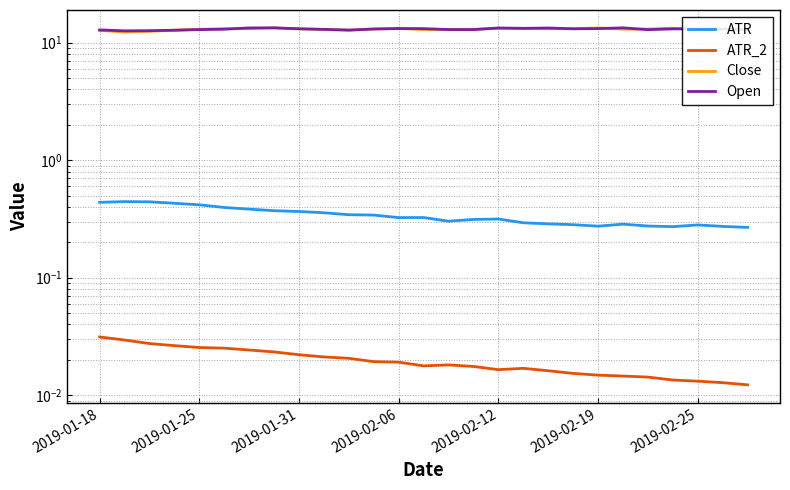

What is the maximum value for Open?

13.4